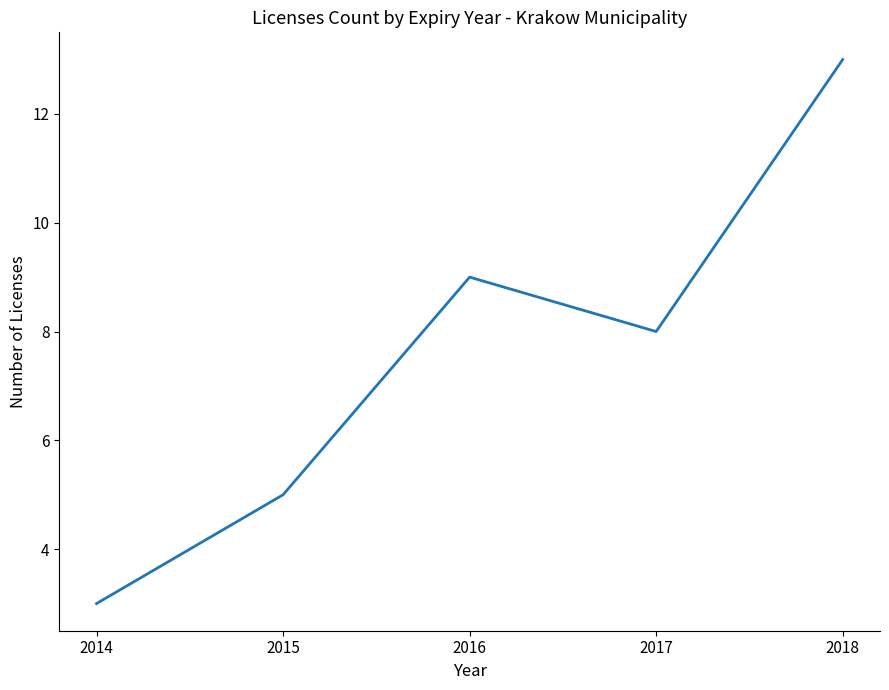

What value does the data have at 2014, to the nearest 5?

5